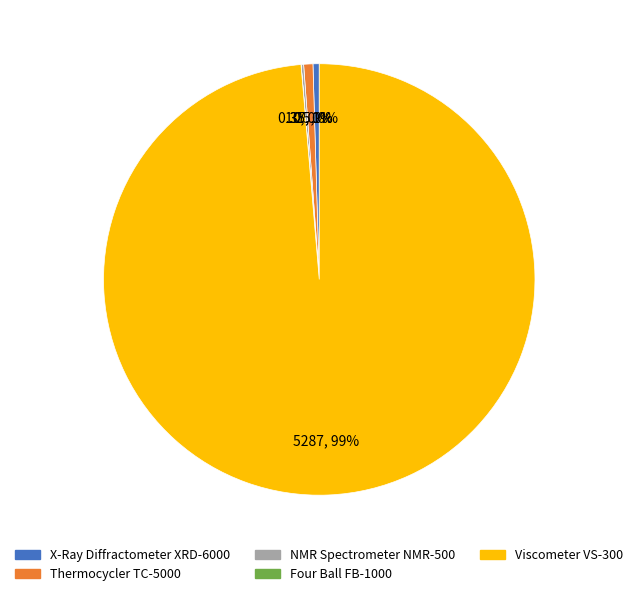

Which has a higher value, Viscometer VS-300 or Thermocycler TC-5000?

Viscometer VS-300